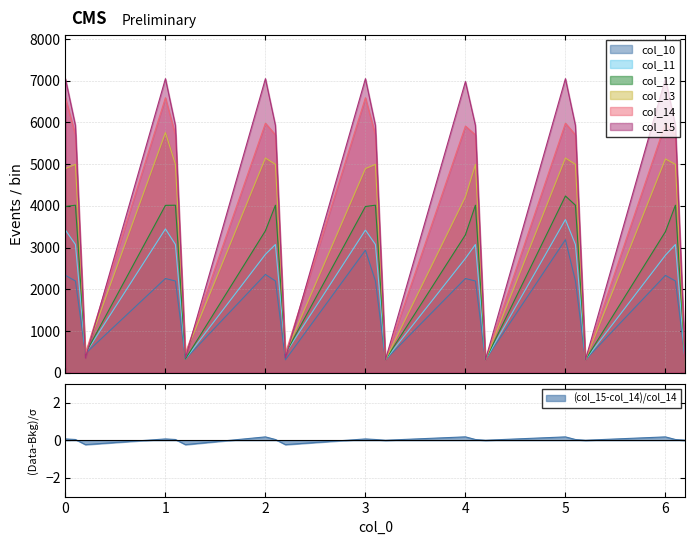

What is the total value across all series at 5.2?

1847.0